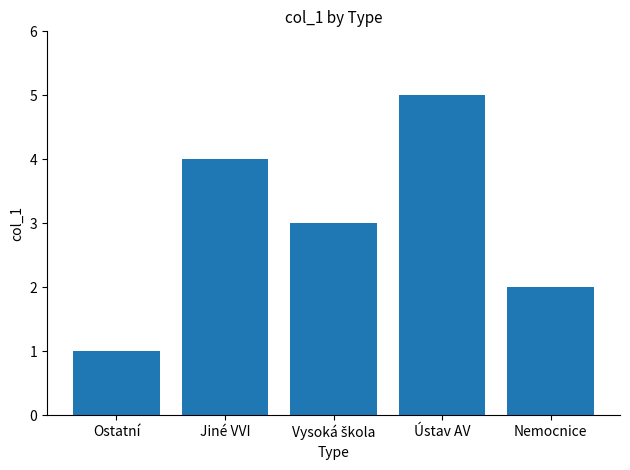

Approximately how many times larger is the value at Ostatní compared to Nemocnice?

0.5